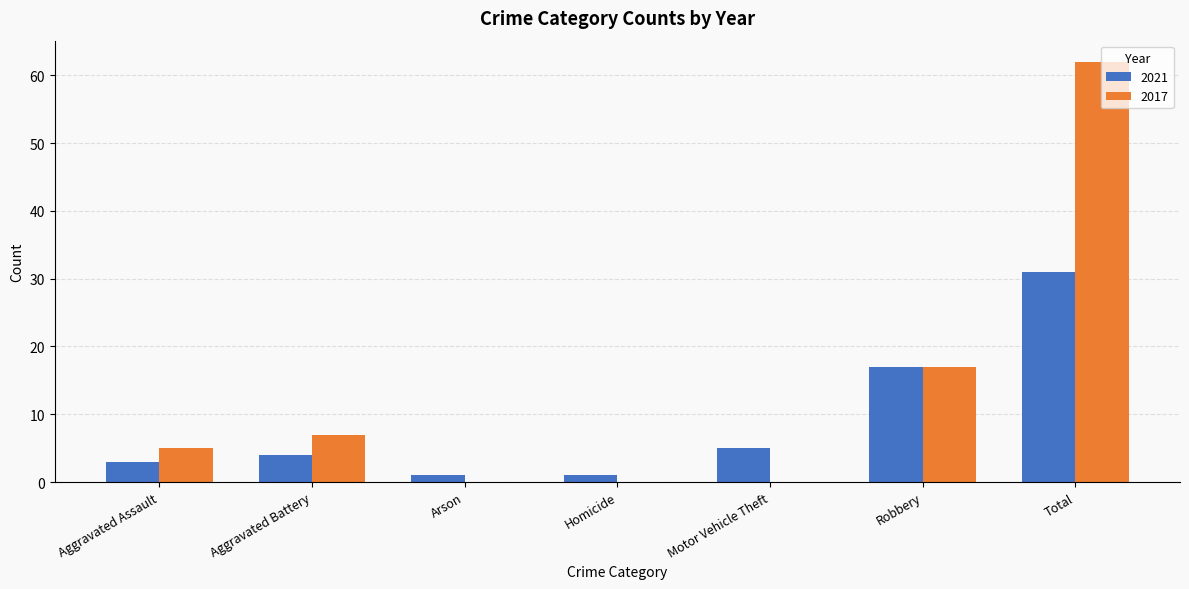

What is the total value across all series at Robbery?

34